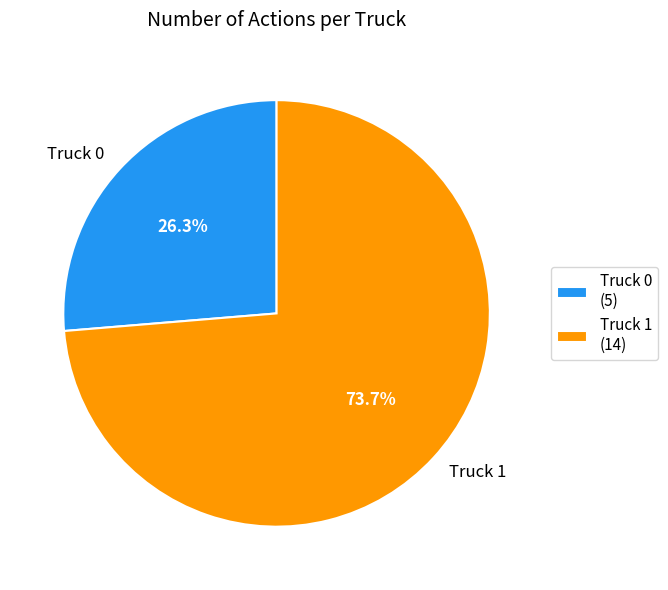

Which category has the smallest portion of the pie?

Truck 0